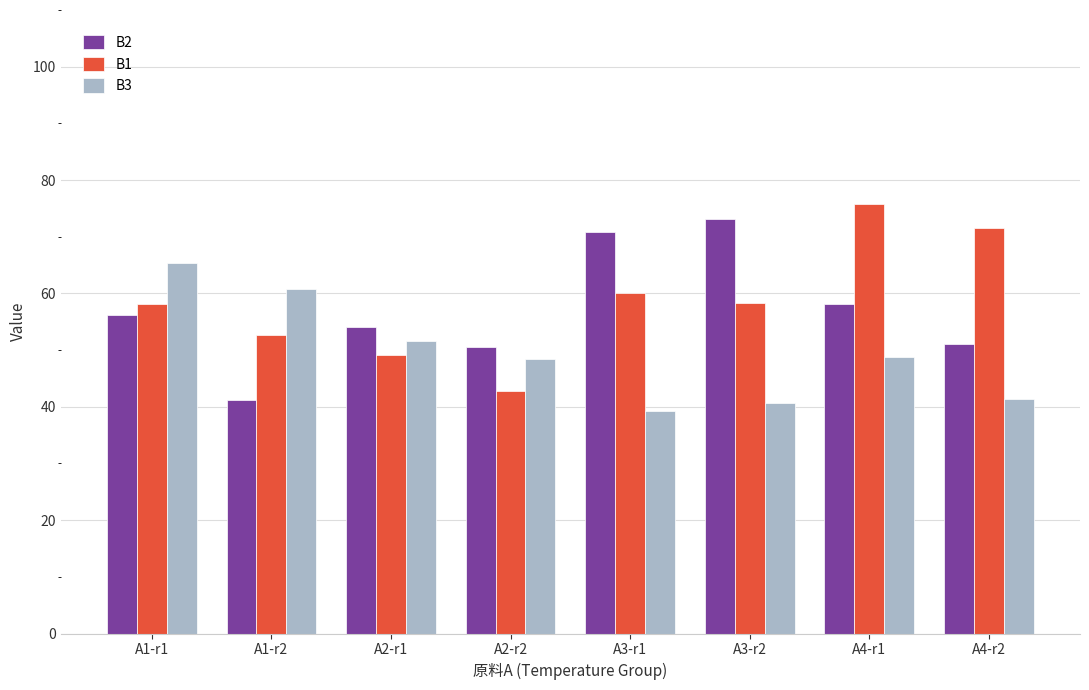

What is the difference between the second highest and minimum values in the B1 series?

28.7